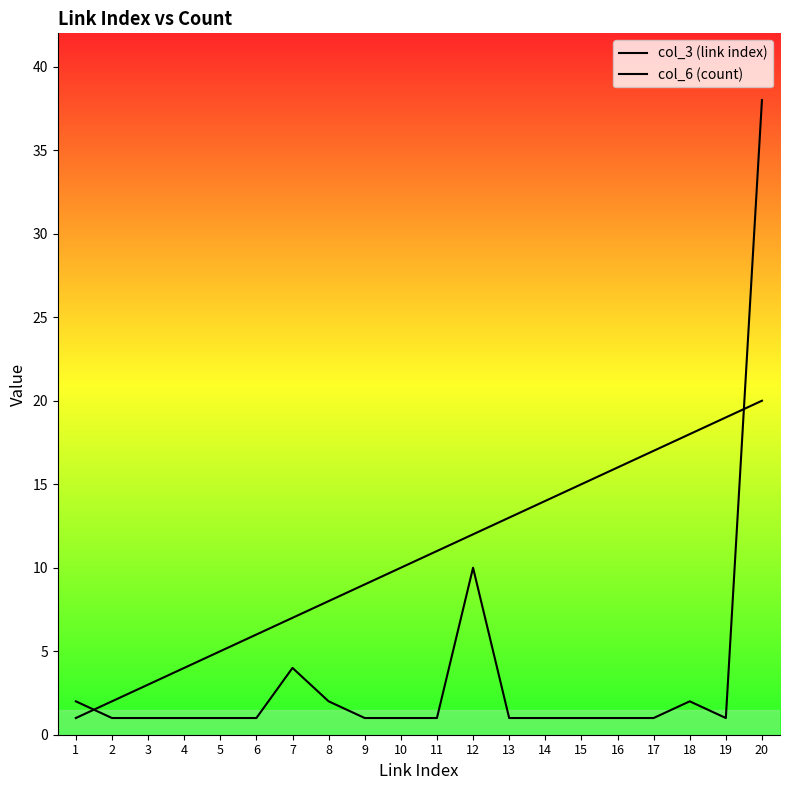

Rank the series at 11 from lowest to highest value.

col_6 (count), col_3 (link index)